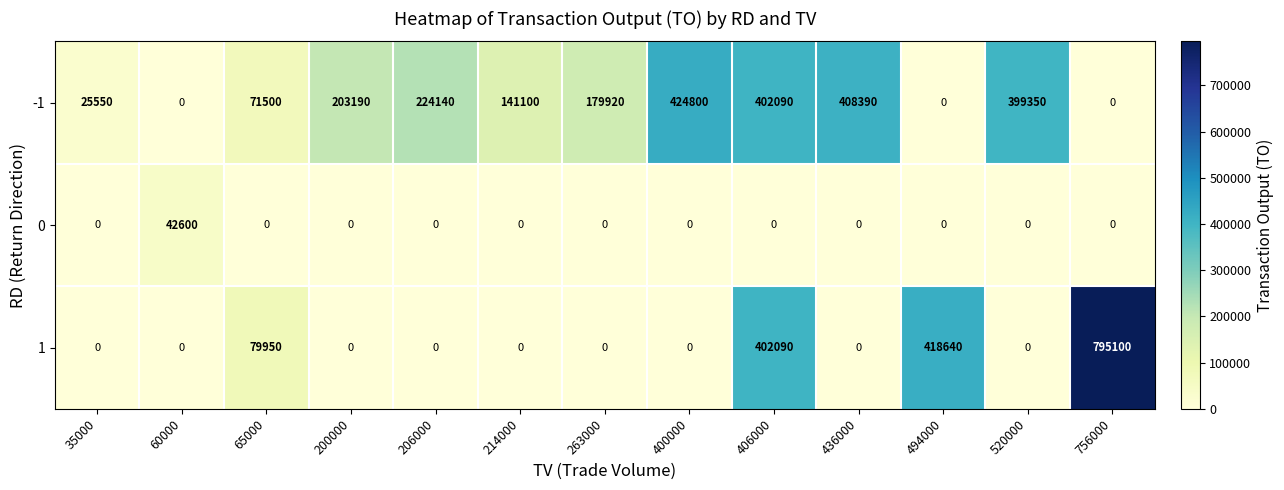

Rank the series by their maximum value, from highest to lowest.

1, -1, 0